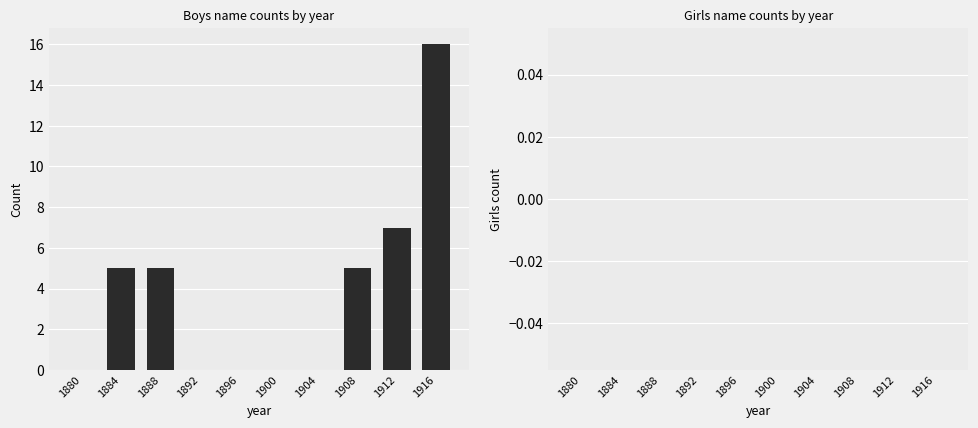

At which label is the value closest to 8?

1912